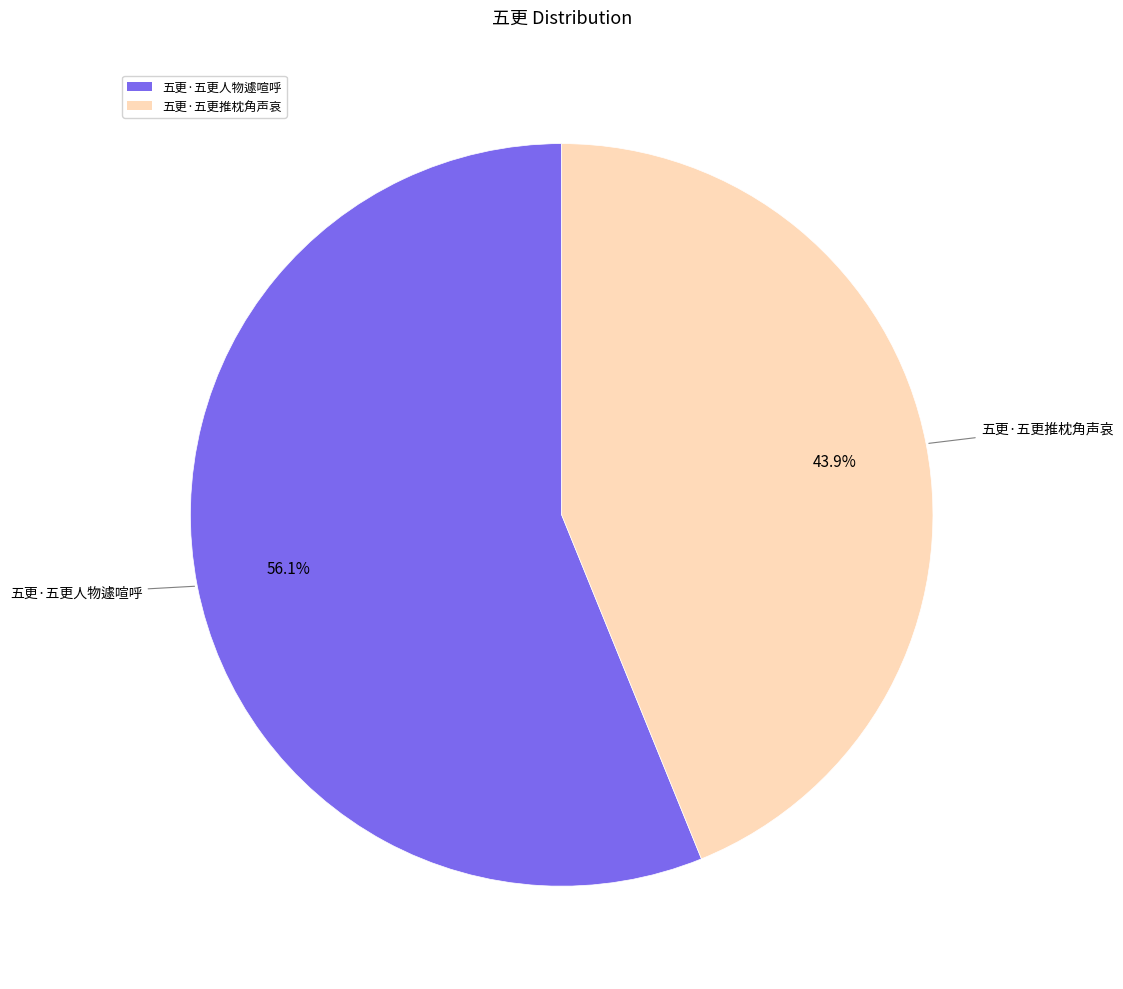

To the nearest percent, what is the difference between the largest and smallest slice percentages?

12%